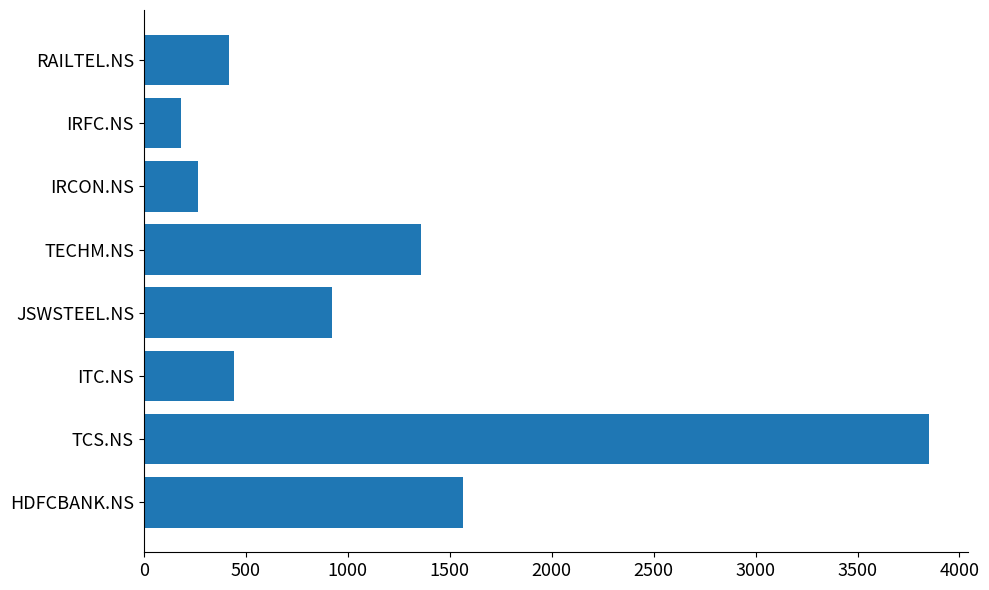

What value does the data have at JSWSTEEL.NS, to the nearest 100?

900